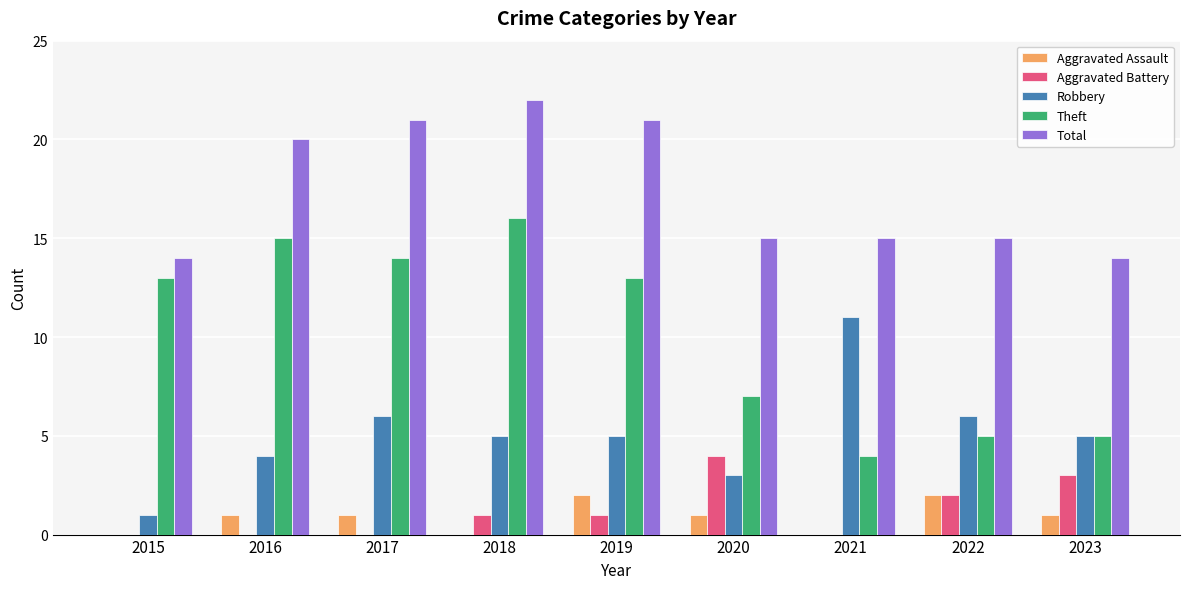

Are the bars horizontal?

No